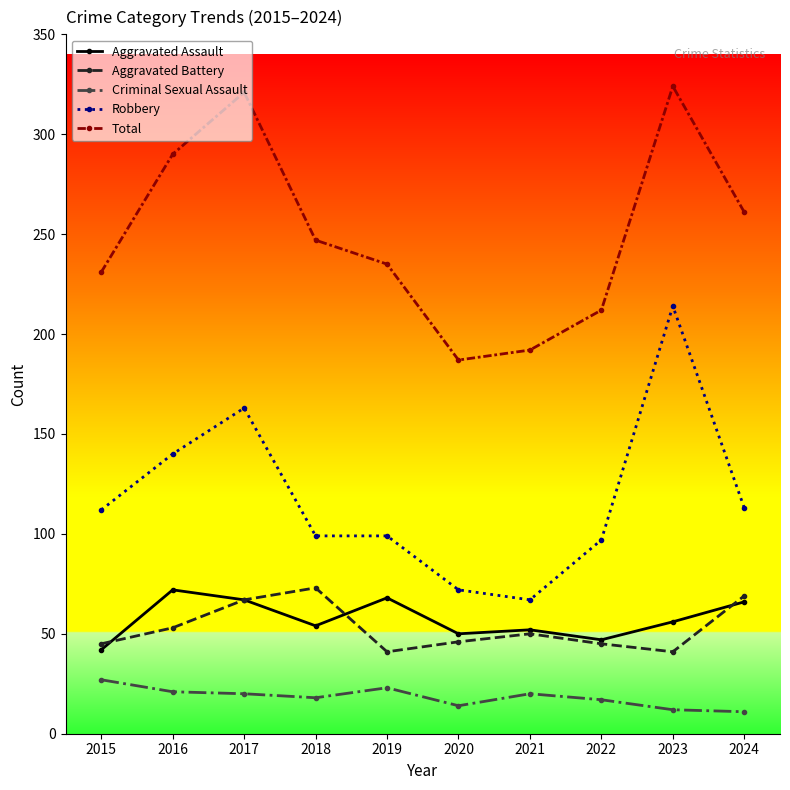

What is the difference between the maximum and second lowest values in the Total series?

132